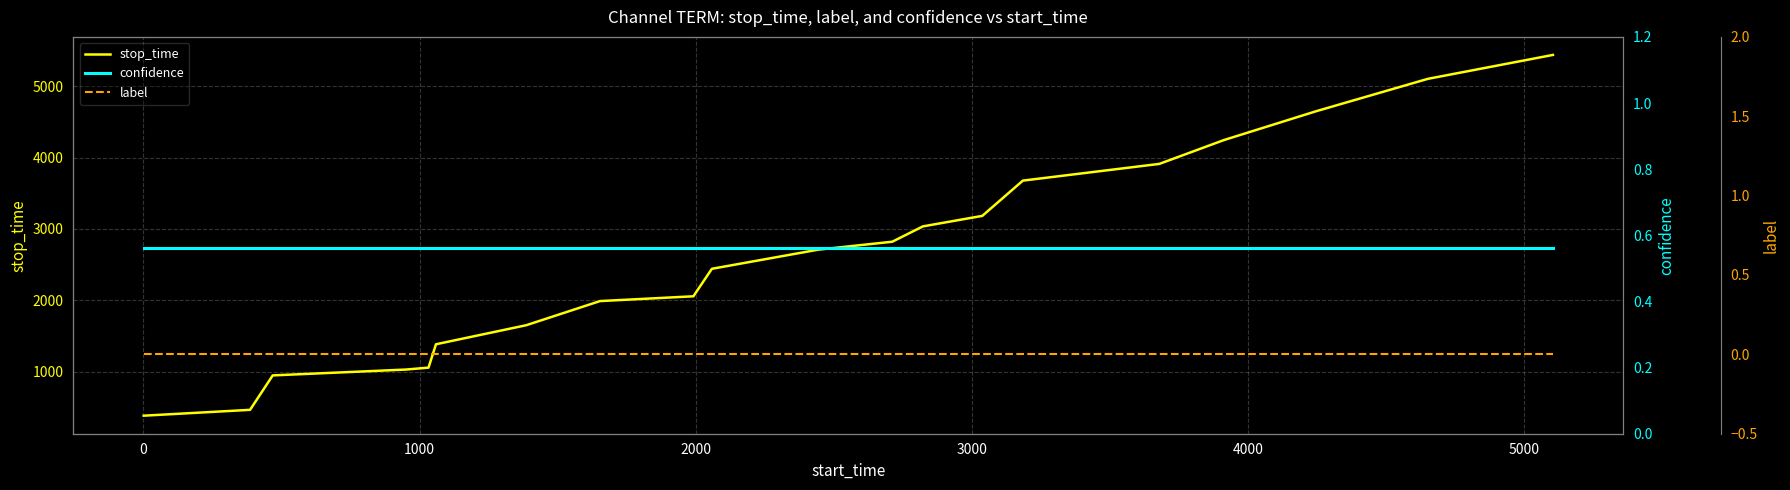

What is the minimum value for stop_time?

385